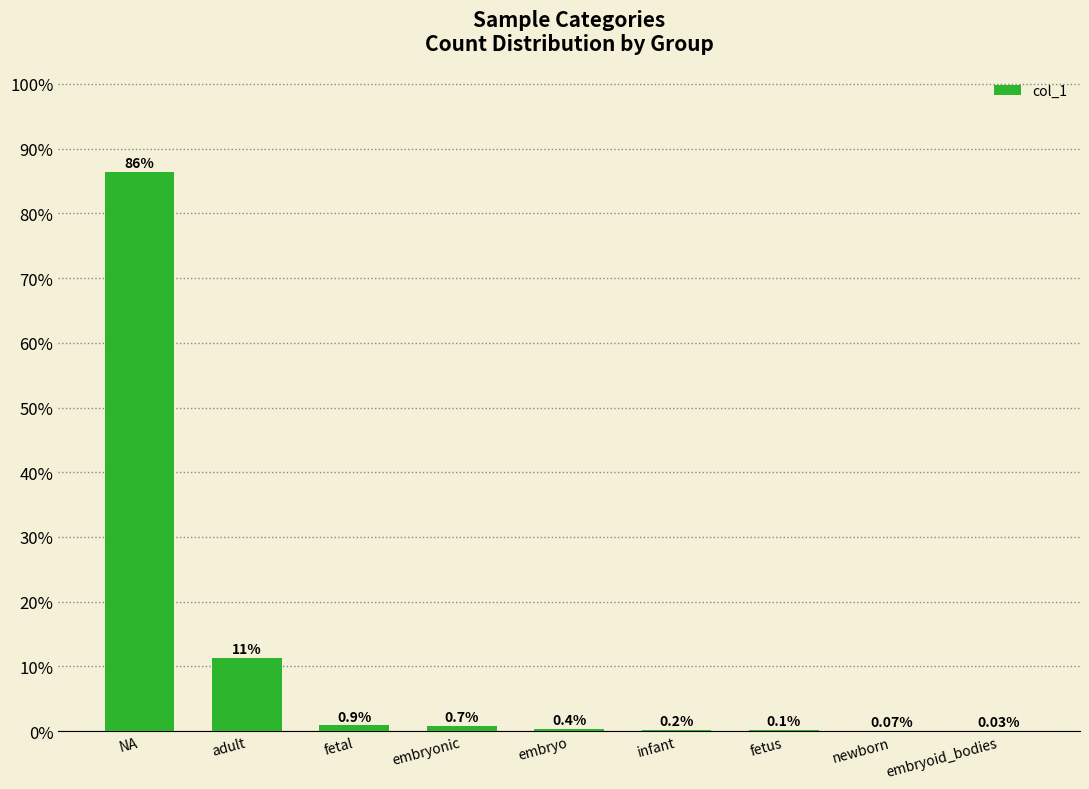

What is the change in value from NA to fetal?

-85.5